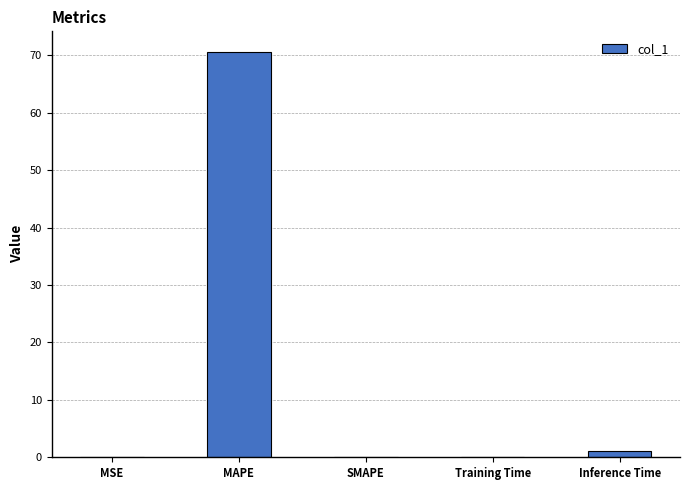

What is the approximate value at MAPE?

70.6